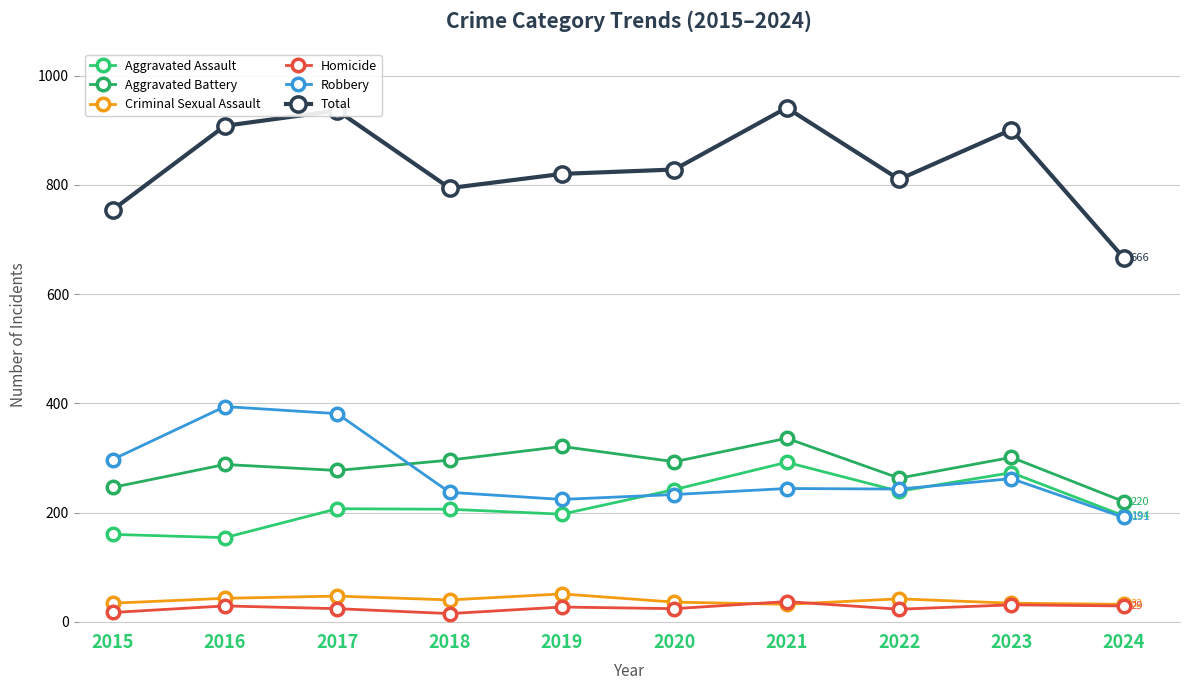

List the labels in order of Aggravated Battery value, smallest first.

2024, 2015, 2022, 2017, 2016, 2020, 2018, 2023, 2019, 2021